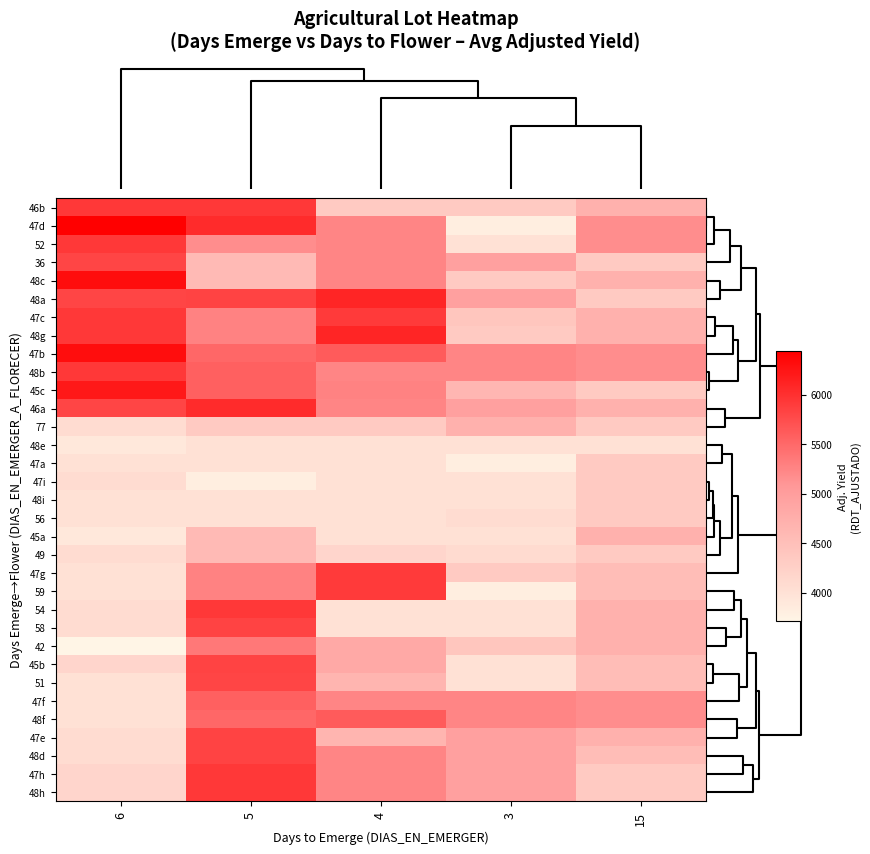

What is the difference between the highest and lowest values at 5?

2232.6